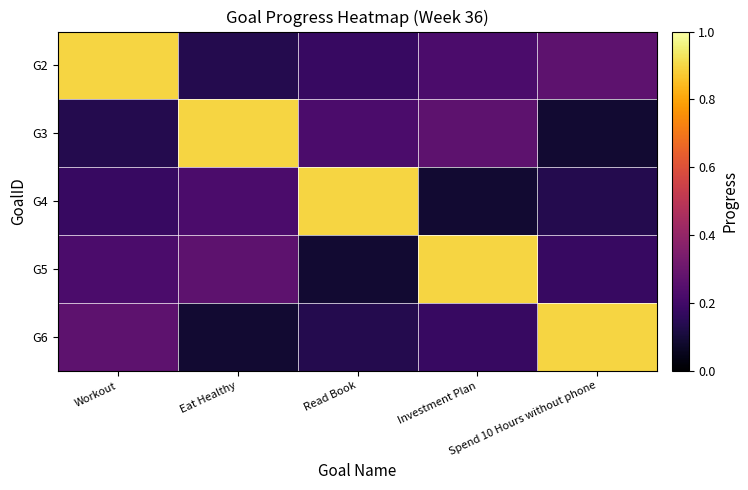

What is the total value across all series at Investment Plan?

1.7